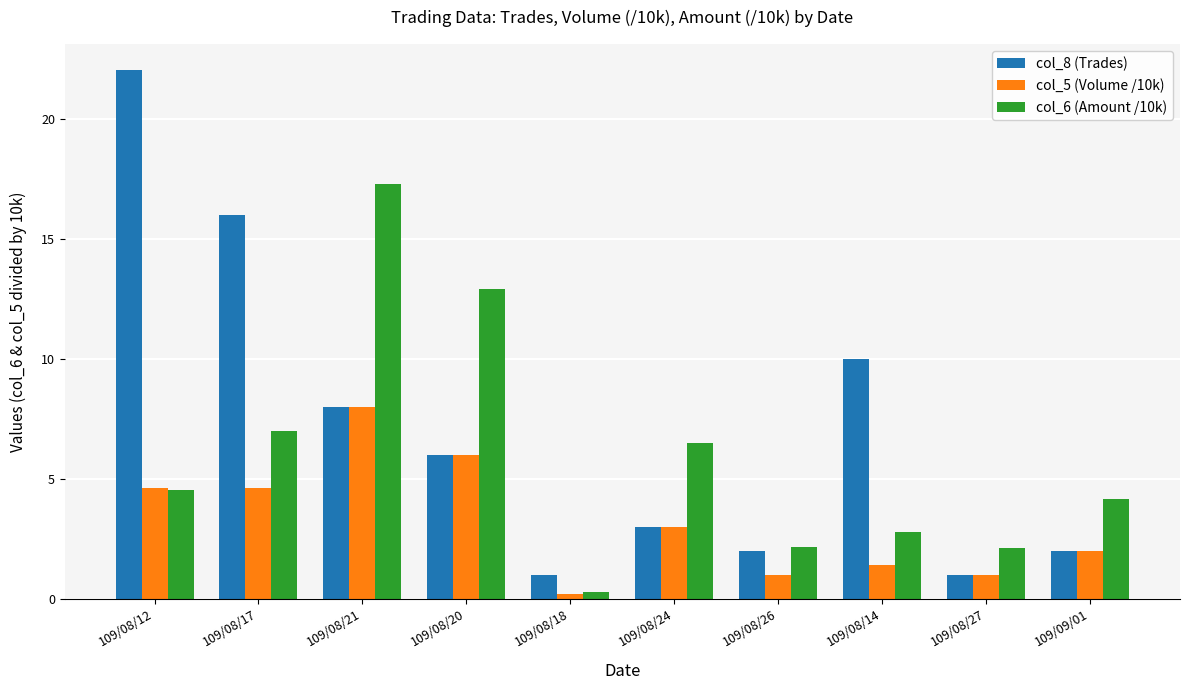

List the series in order of their overall mean, lowest first.

col_5 (Volume /10k), col_6 (Amount /10k), col_8 (Trades)